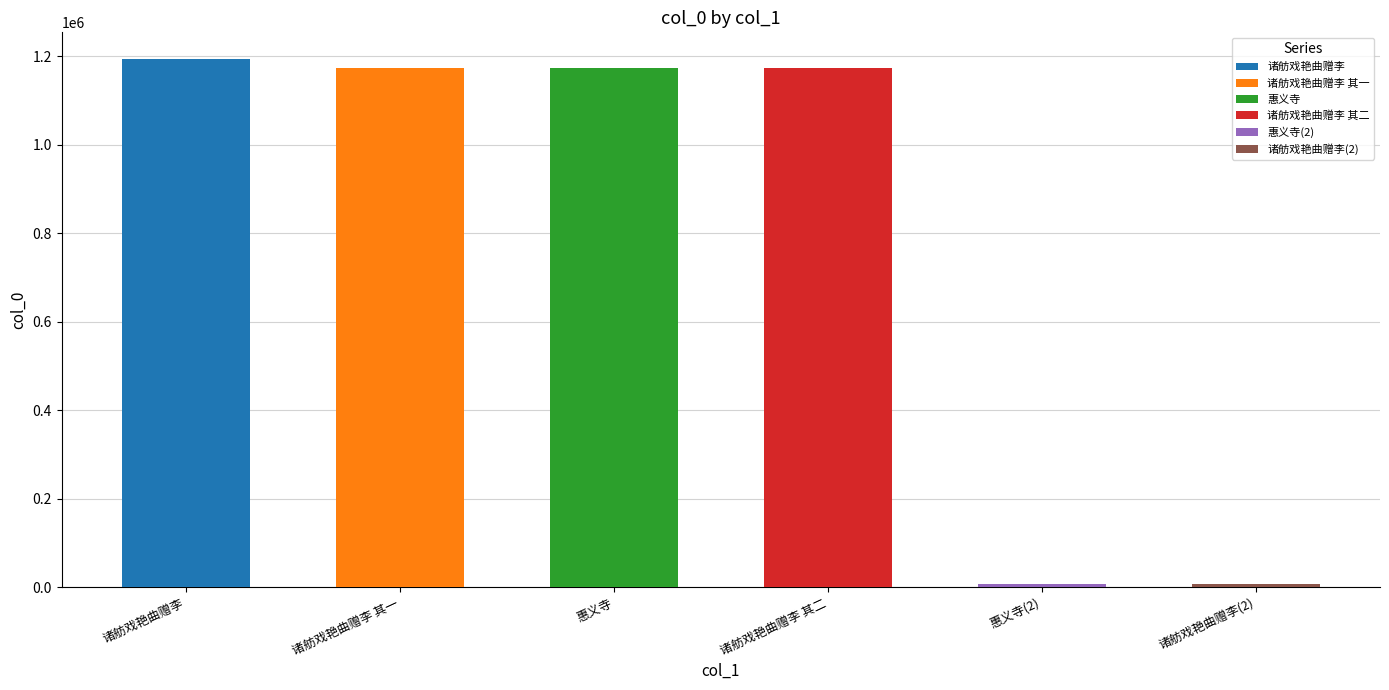

What is the smallest value displayed?

8336